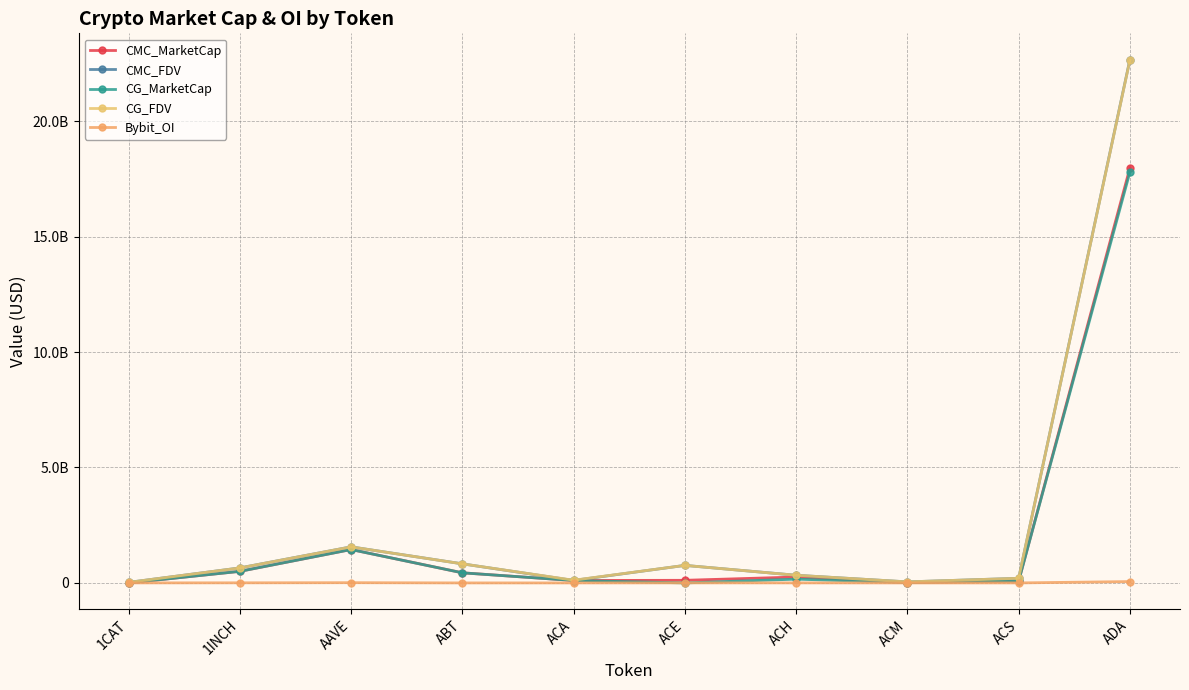

At which category does the chart reach its peak across all series?

ADA